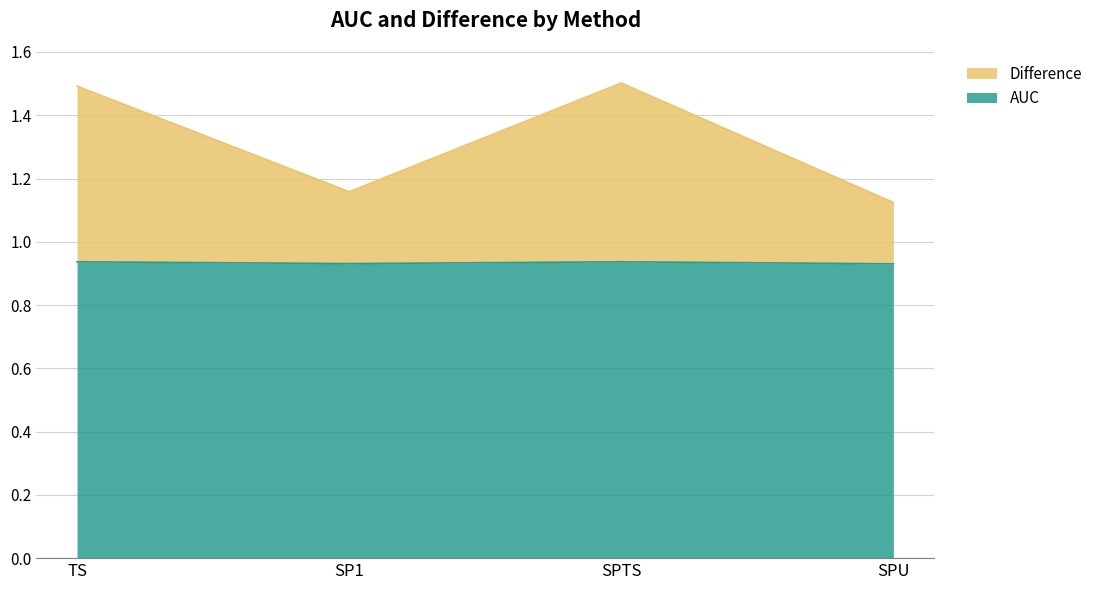

What is the spread (max minus min) of values at SPU?

0.2